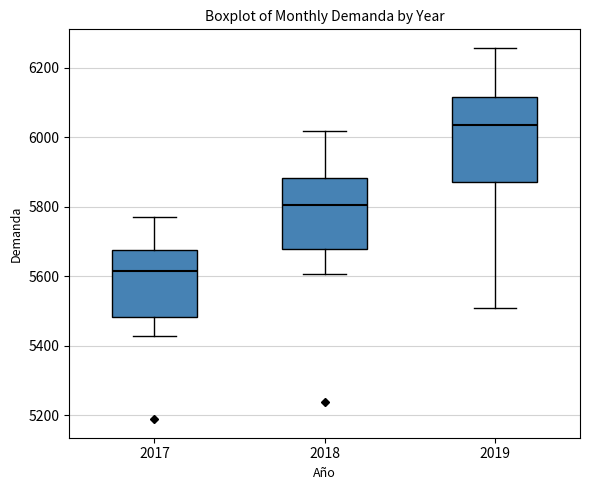

Reading left to right, read every box against the y-axis: the position of its median line, the range the box covers, and the ends of its whiskers. The values are not printed on the chart, so give them approximately, as read against the axis.

2017: median 5620, box 5480 to 5680, whiskers 5420 to 5760
2018: median 5800, box 5680 to 5880, whiskers 5600 to 6020
2019: median 6040, box 5880 to 6120, whiskers 5500 to 6260